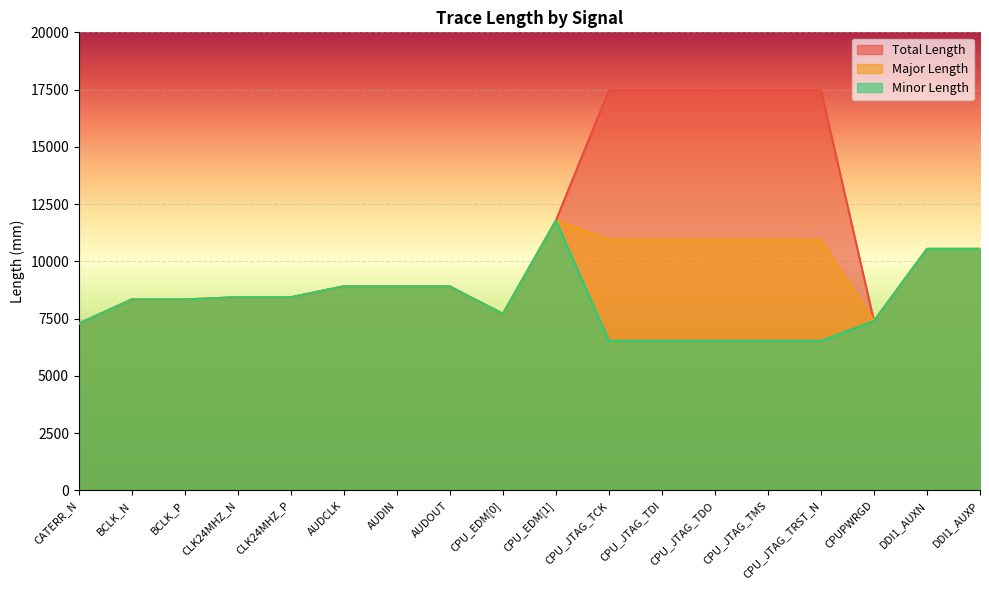

How many lines are shown in the chart?

3